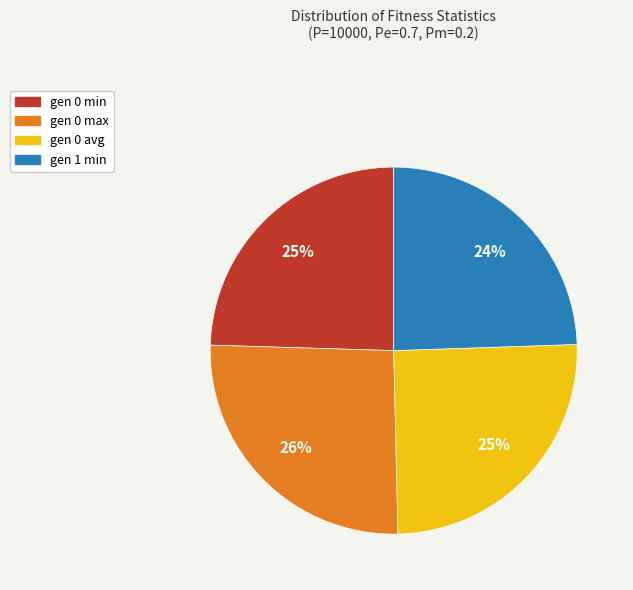

True or false: gen 0 max accounts for 26% of the total.

True